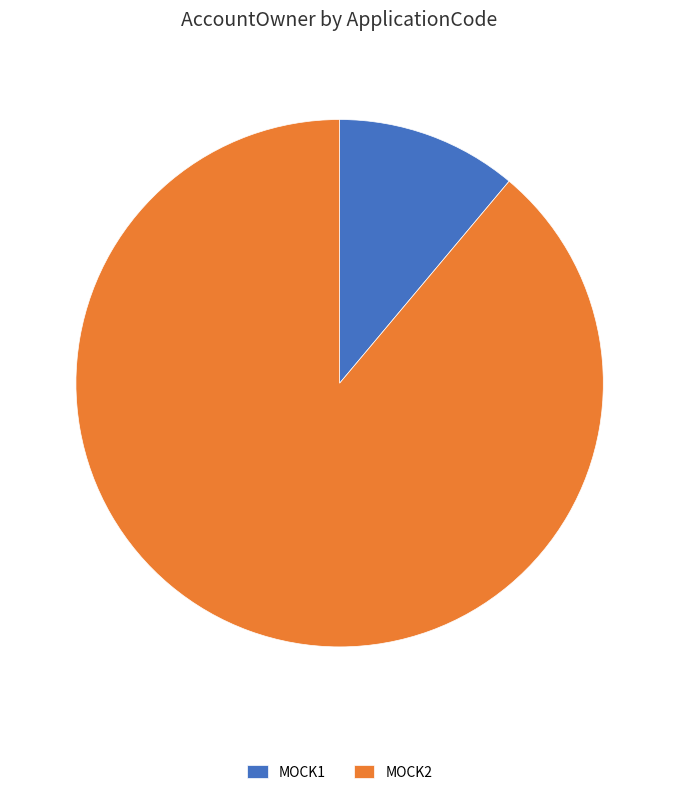

What is the largest slice in the pie chart?

MOCK2